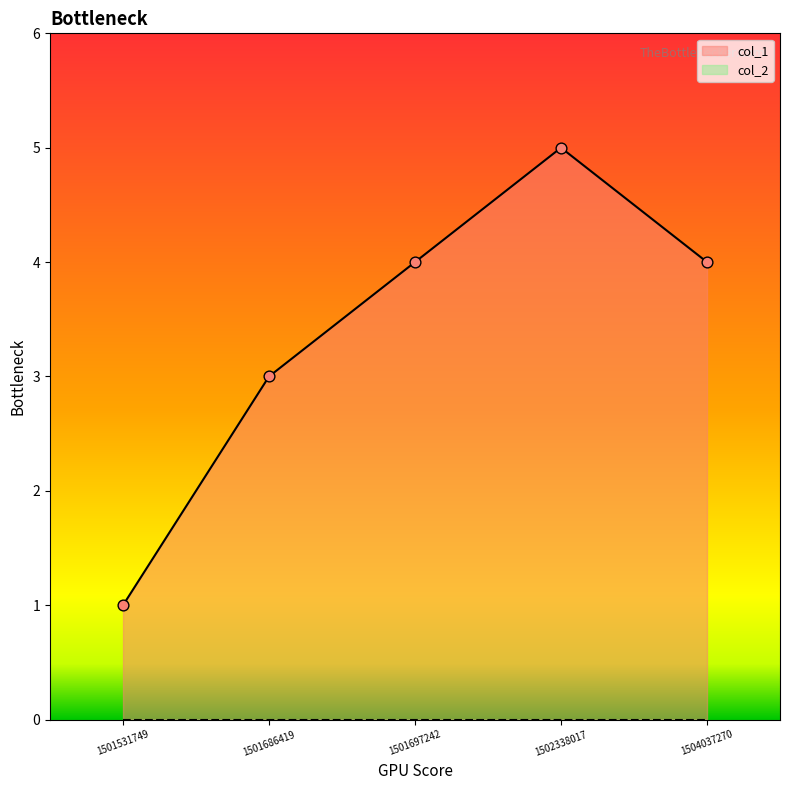

Which has a higher value, 1501531749 or 1501697242?

1501697242